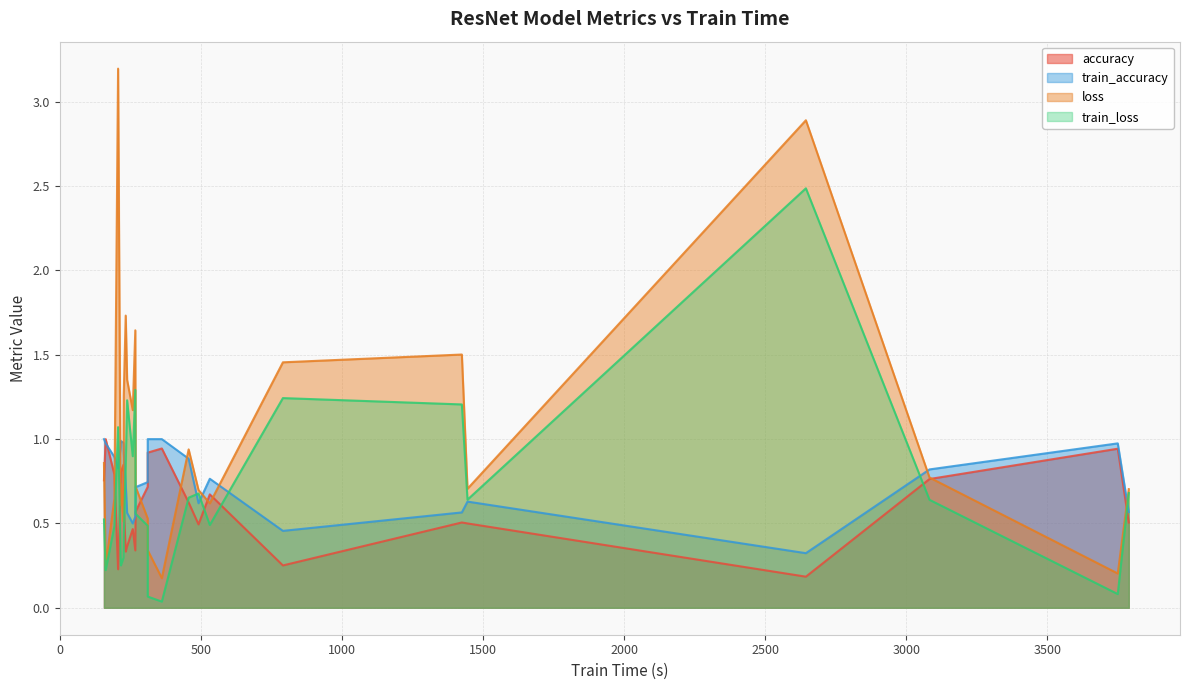

Which series has the largest range (max minus min)?

loss